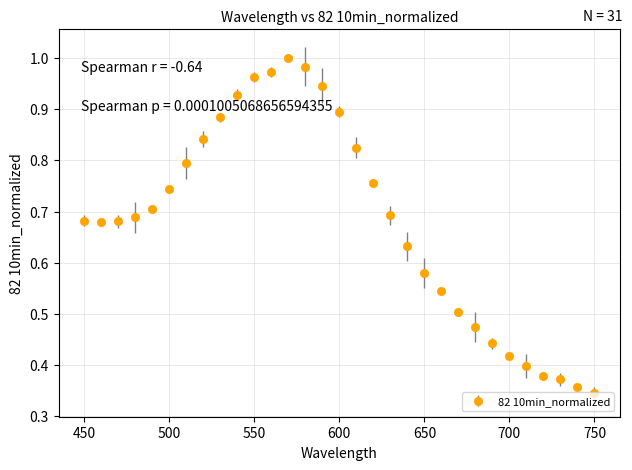

True or false: the data has more than 0 interior local peaks.

True